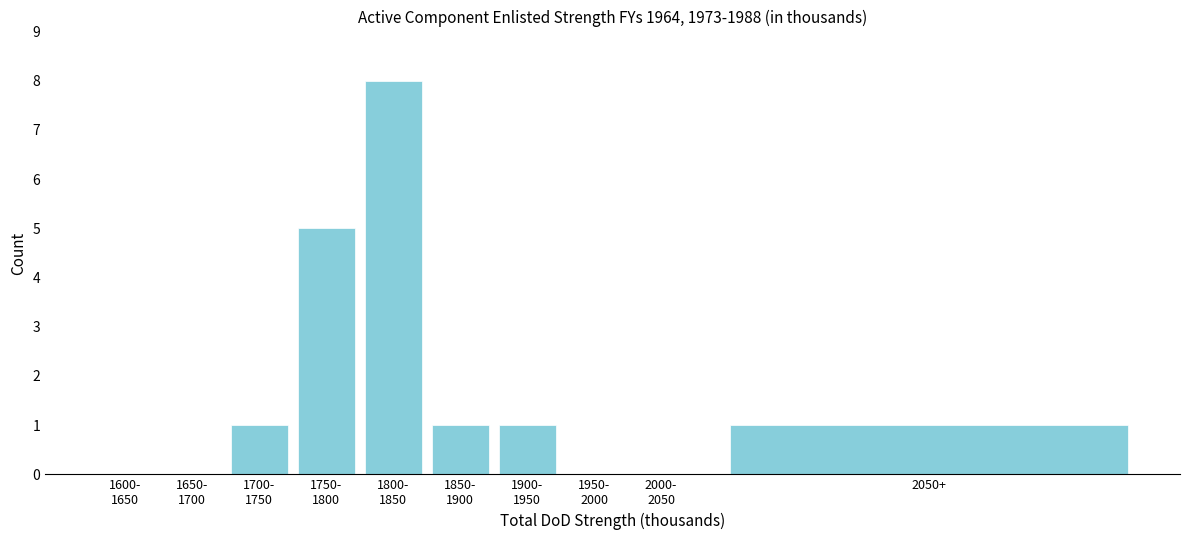

What is the maximum value shown in the chart?

8